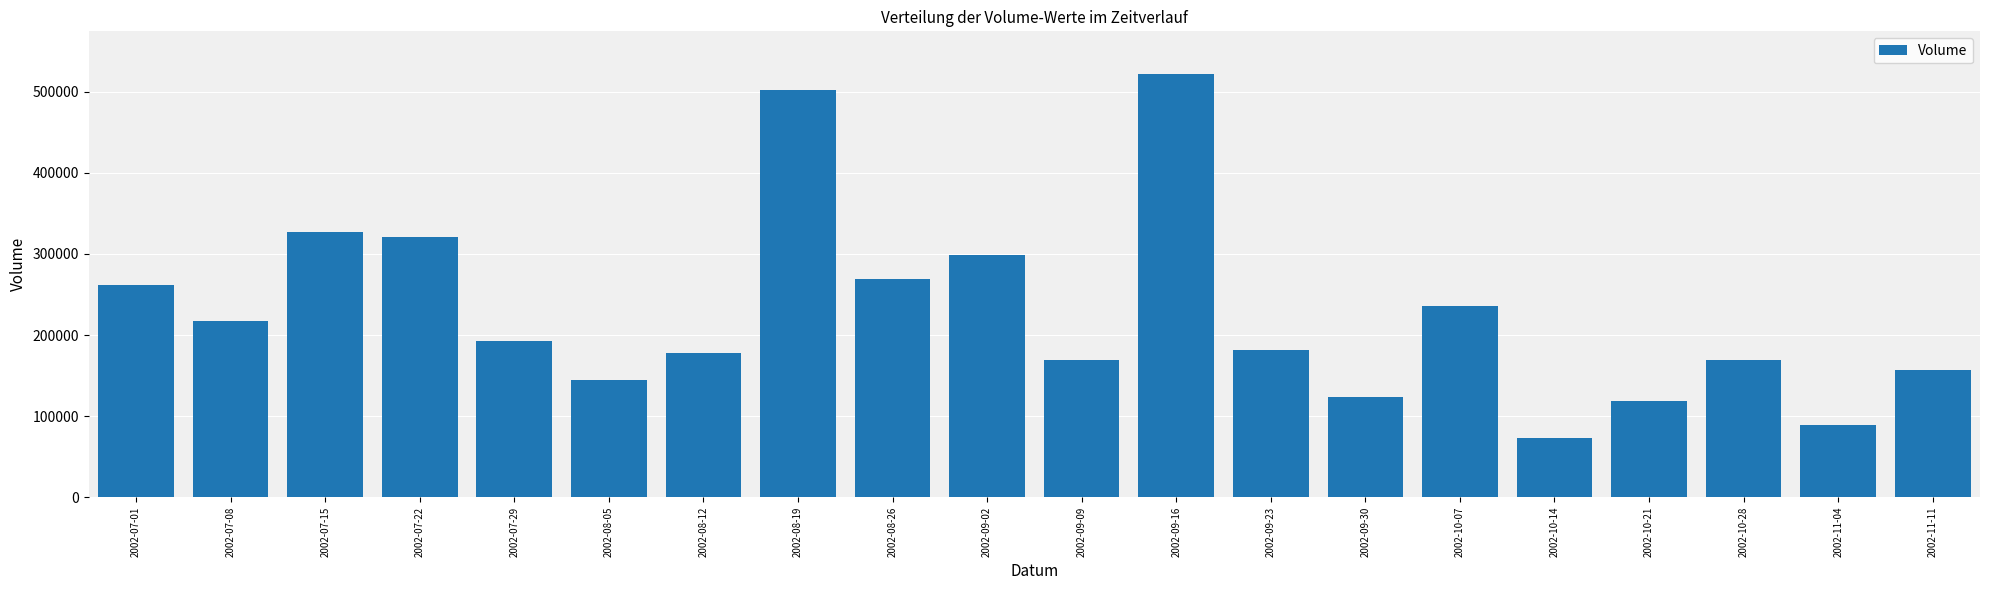

How many data points does each series have?

20